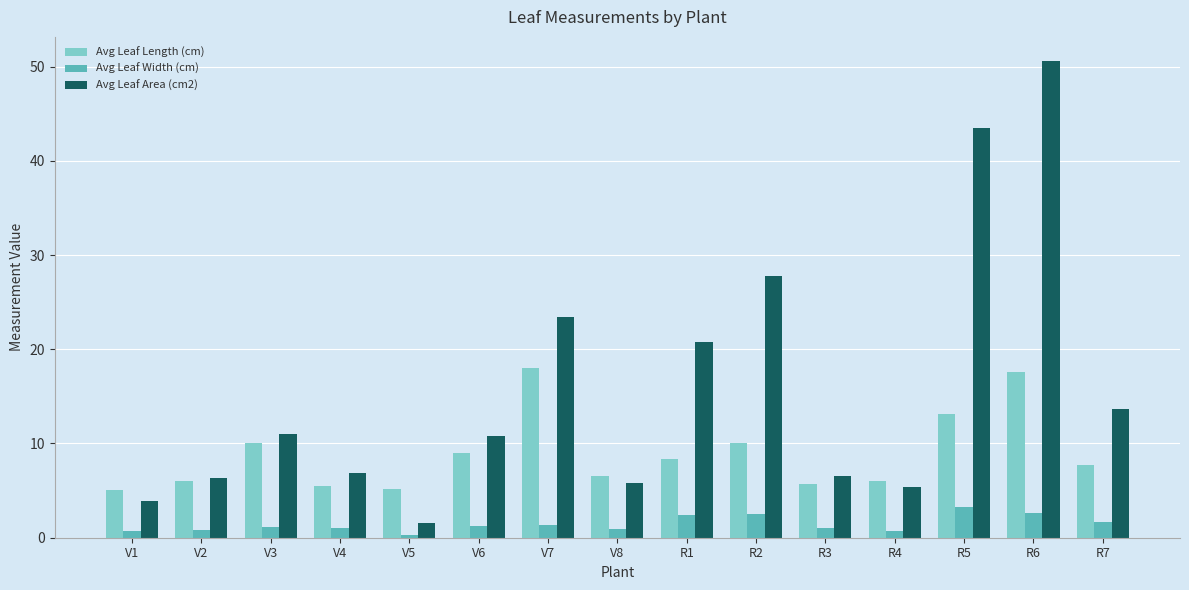

How many data points does each series have?

15